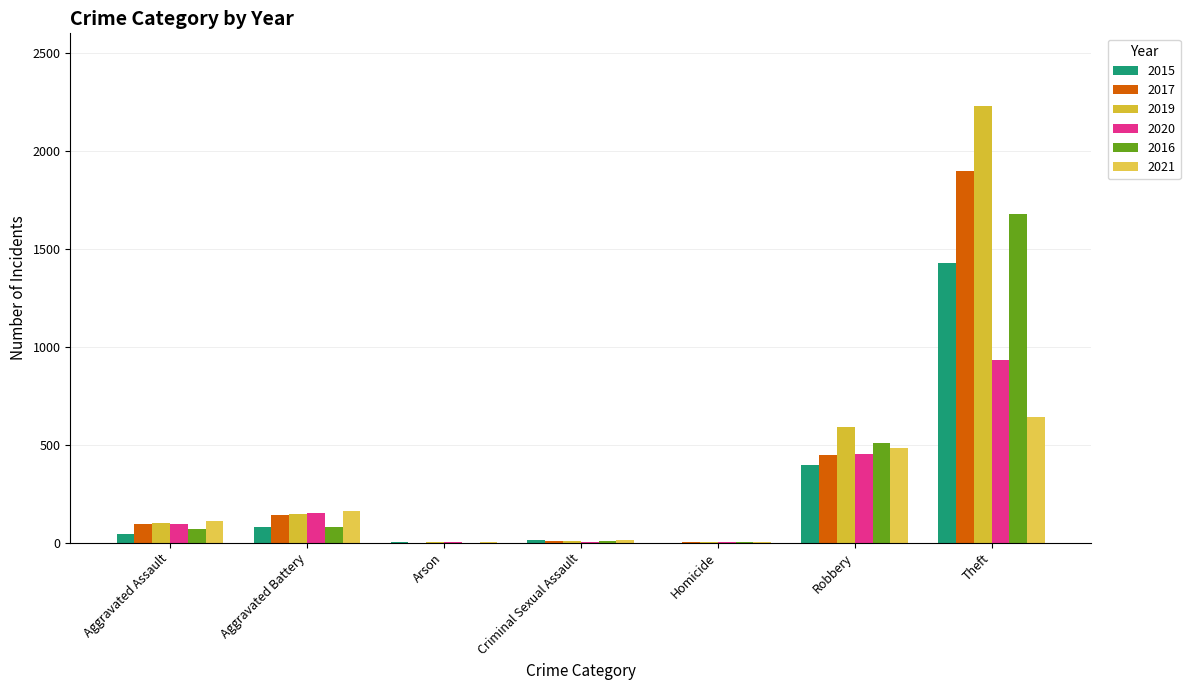

What are all the series names shown in the legend?

2015, 2017, 2019, 2020, 2016, 2021